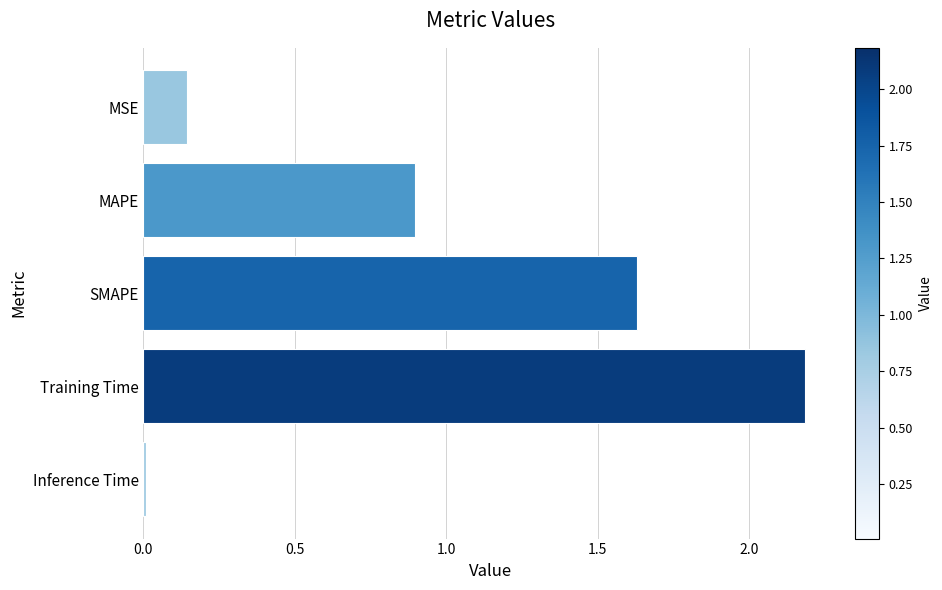

How many distinct data groups are displayed?

1